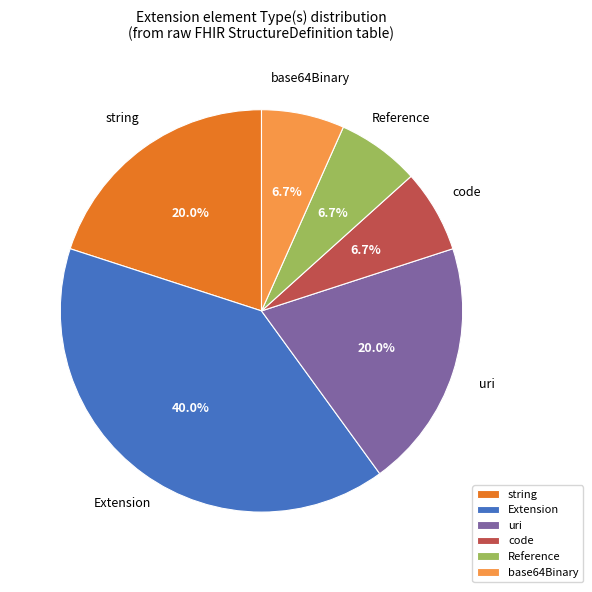

What percentage is NOT represented by Extension?

60.0%